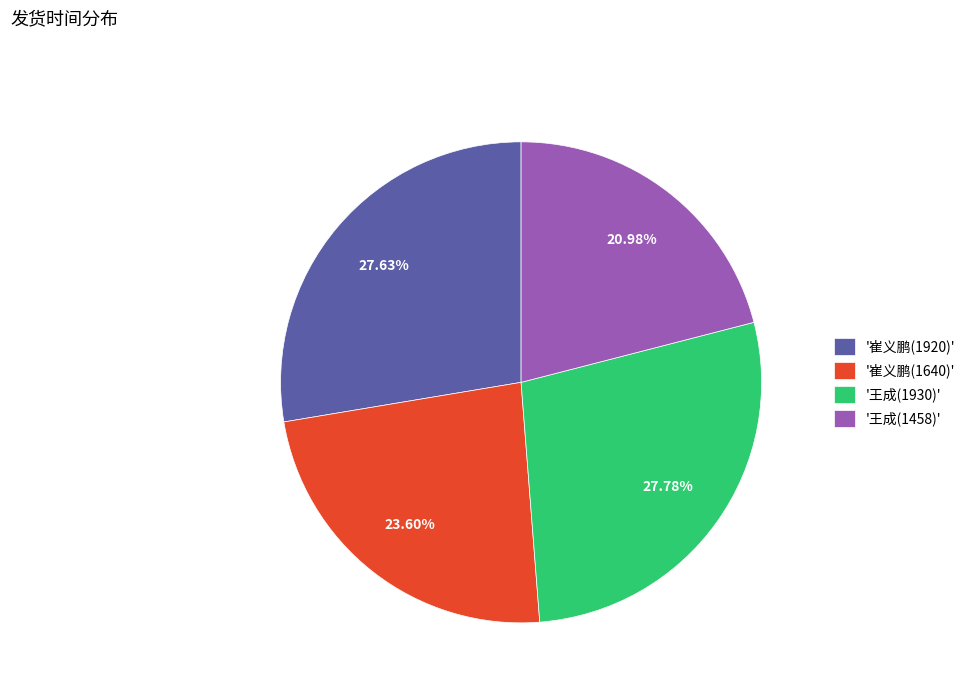

Combined, do '崔义鹏(1640)' and '王成(1930)' account for over 50%?

Yes